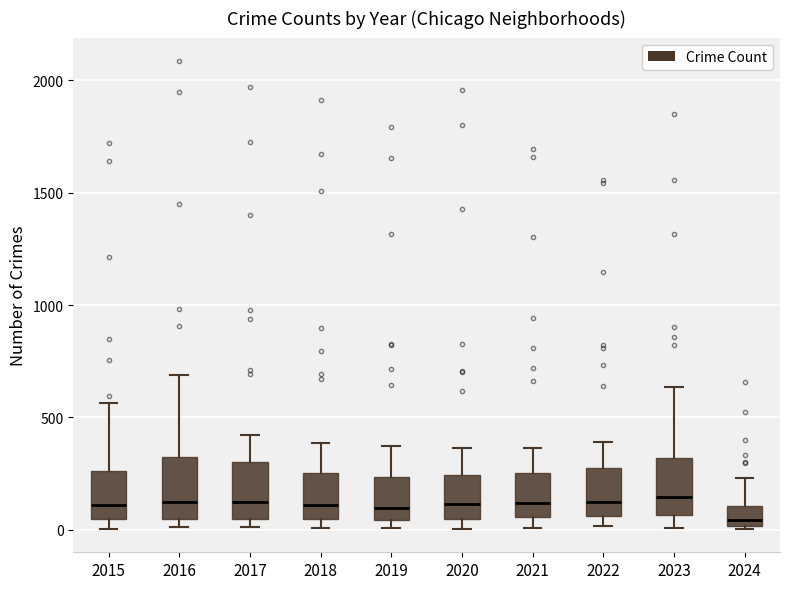

Where does the median line of the box at x = 2021 sit on the y-axis? The values are not printed on the chart, so give them approximately, as read against the axis.

100